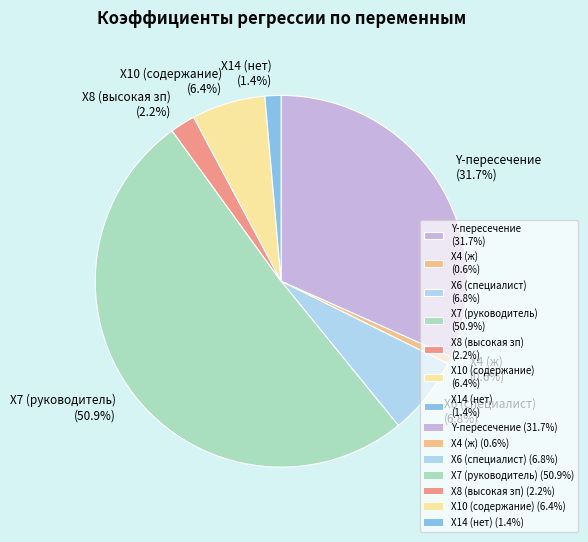

What is the smallest slice in the pie chart?

X4 (ж) (0.6%)